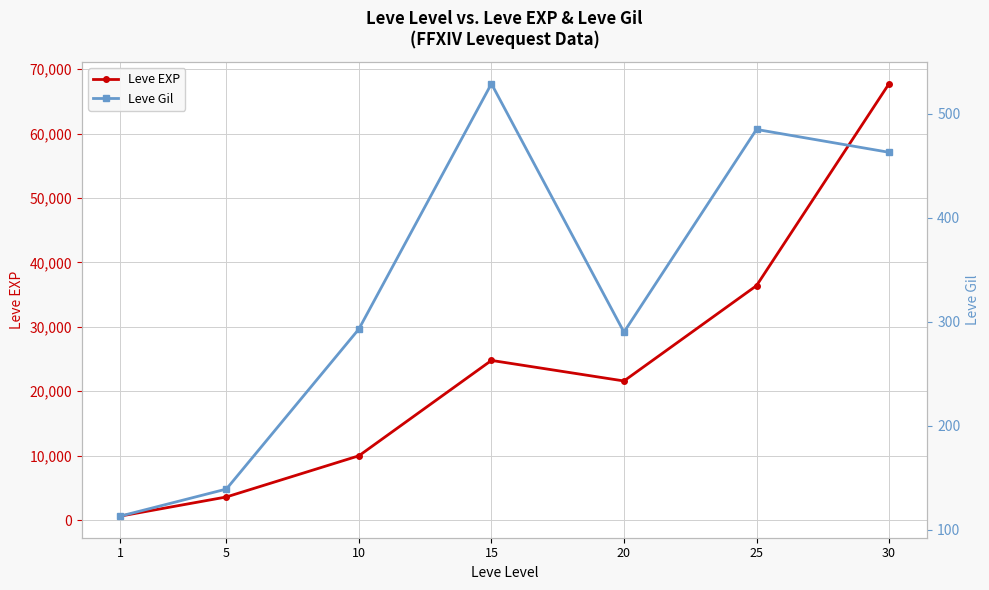

Between 15 and 30, which is larger?

30